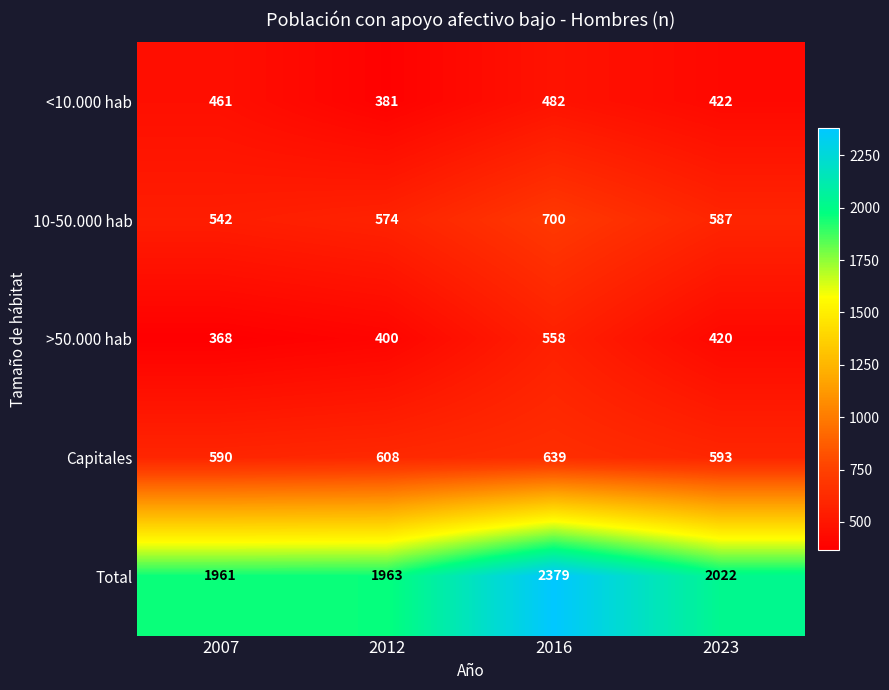

What is the difference between the highest and lowest values at 2007?

1593